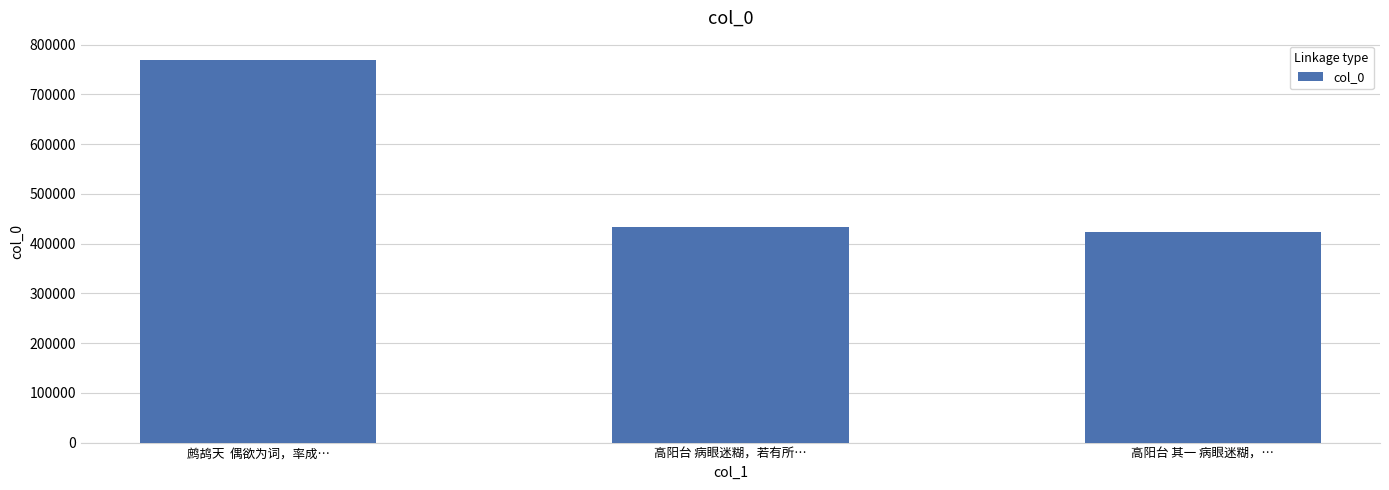

What is the ratio of the value at 高阳台 病眼迷糊，若有所… to the value at 高阳台 其一 病眼迷糊，…?

1.0